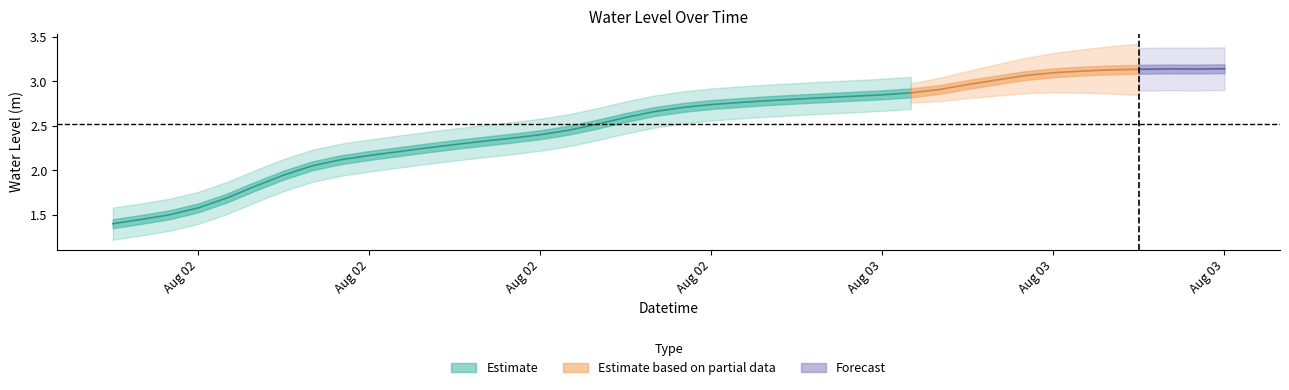

Which category has the lowest value across all series?

2025-08-02 00:00:00